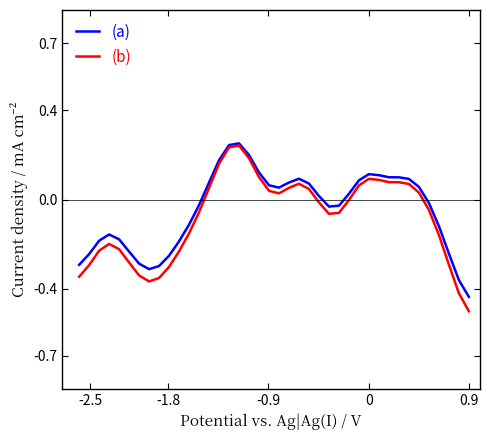

What is the smallest value displayed?

-0.5